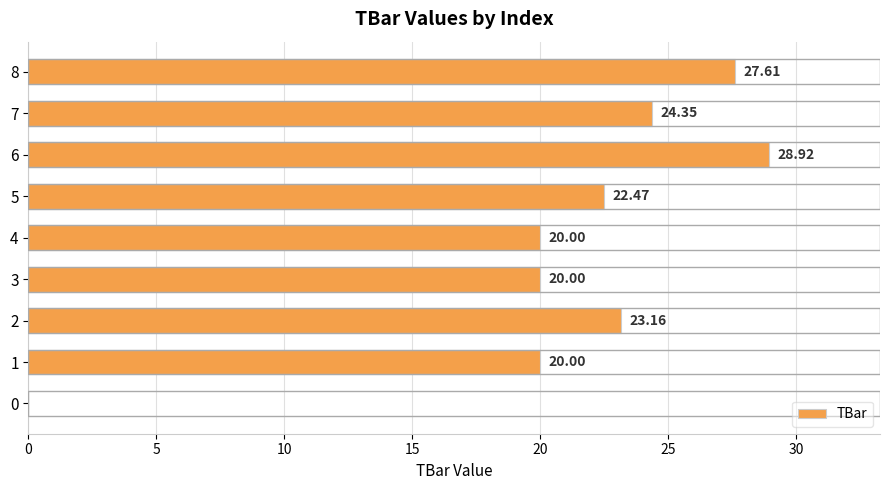

What is the sum of the values at 7 and 2?

47.5